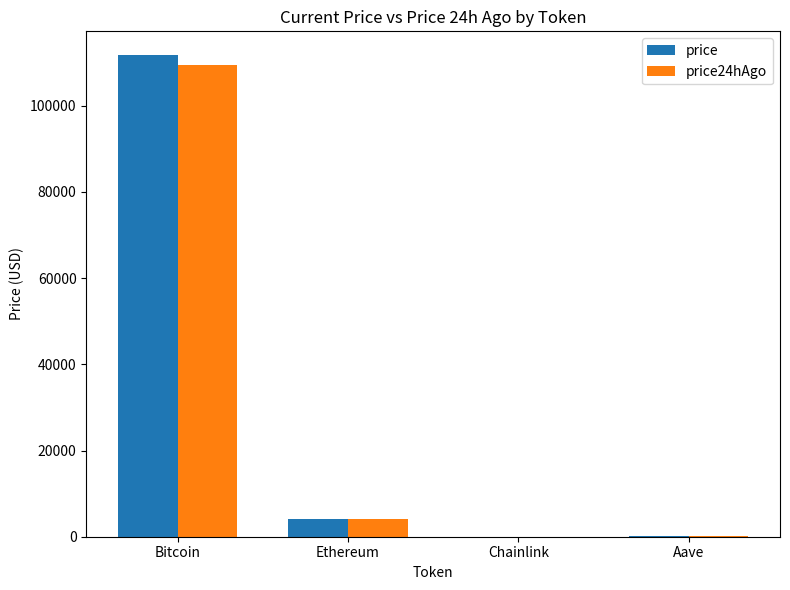

What is the sum of the price values at Ethereum and Chainlink?

4127.5